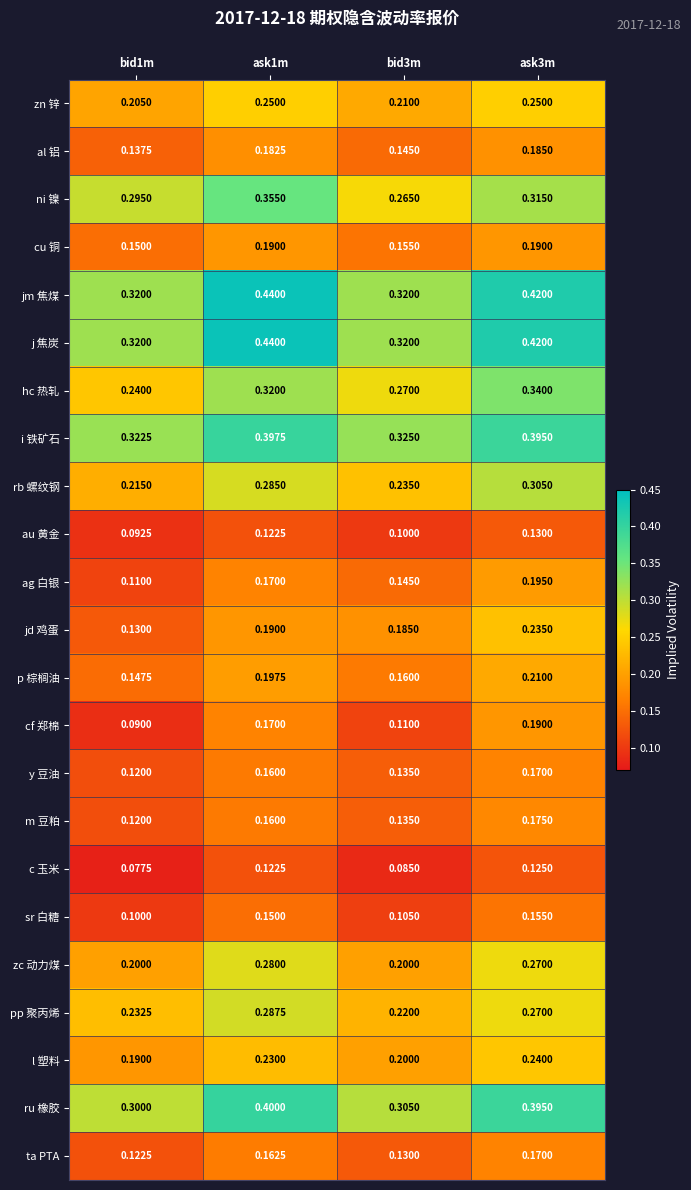

Which series changed the most between bid1m and bid3m?

jd 鸡蛋